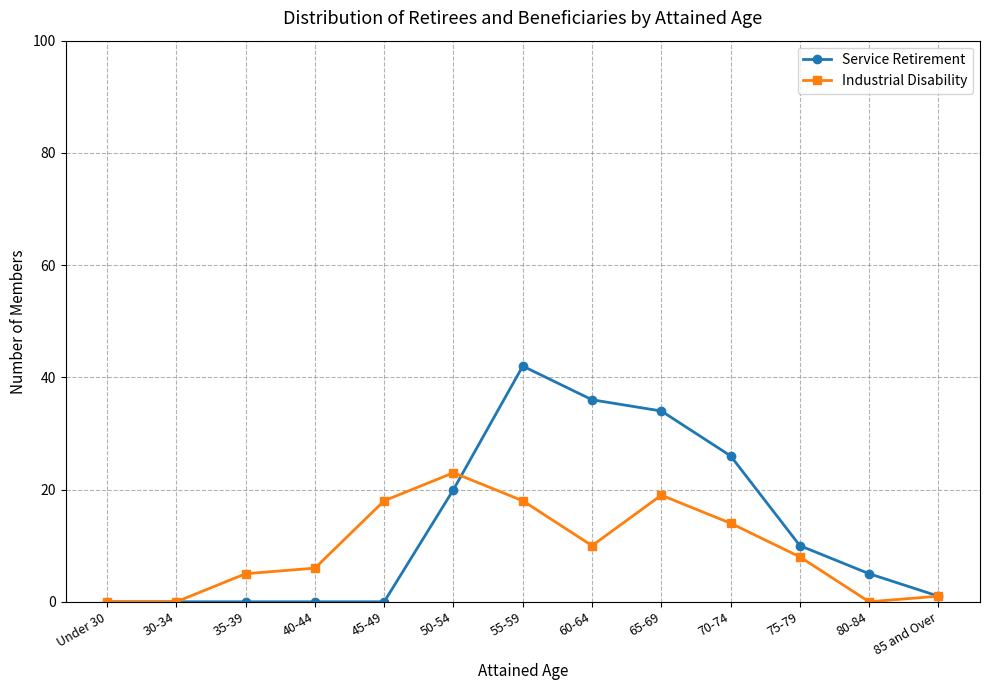

Reading left to right, extract all data points from this chart.

Service Retirement: Under 30=0	30-34=0	35-39=0	40-44=0	45-49=0	50-54=20	55-59=42	60-64=36	65-69=34	70-74=26	75-79=10	80-84=5	85 and Over=1
Industrial Disability: Under 30=0	30-34=0	35-39=5	40-44=6	45-49=18	50-54=23	55-59=18	60-64=10	65-69=19	70-74=14	75-79=8	80-84=0	85 and Over=1